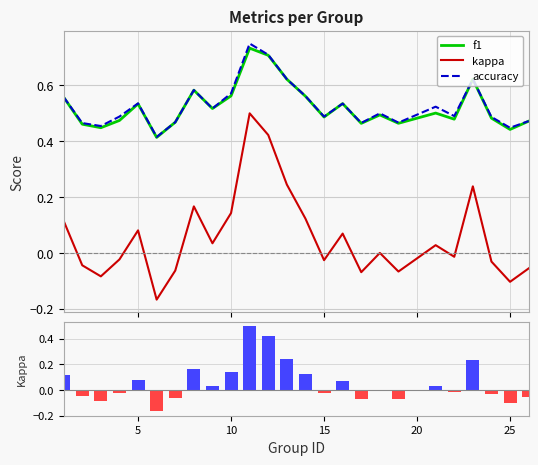

Reading left to right, extract all data points from this chart.

f1: 0.6	0.5	0.4	0.5	0.5	0.4	0.5	0.6	0.5	0.6	0.7	0.7	0.6	0.6	0.5	0.5	0.5	0.5	0.5	0.5	0.5	0.6	0.5	0.4	0.5
kappa: 0.1	-0.0	-0.1	-0.0	0.1	-0.2	-0.1	0.2	0.0	0.1	0.5	0.4	0.2	0.1	-0.0	0.1	-0.1	0.0	-0.1	0.0	-0.0	0.2	-0.0	-0.1	-0.1
accuracy: 0.6	0.5	0.5	0.5	0.5	0.4	0.5	0.6	0.5	0.6	0.8	0.7	0.6	0.6	0.5	0.5	0.5	0.5	0.5	0.5	0.5	0.6	0.5	0.4	0.5
kappa (bar): 0.1	-0.0	-0.1	-0.0	0.1	-0.2	-0.1	0.2	0.0	0.1	0.5	0.4	0.2	0.1	-0.0	0.1	-0.1	0.0	-0.1	0.0	-0.0	0.2	-0.0	-0.1	-0.1